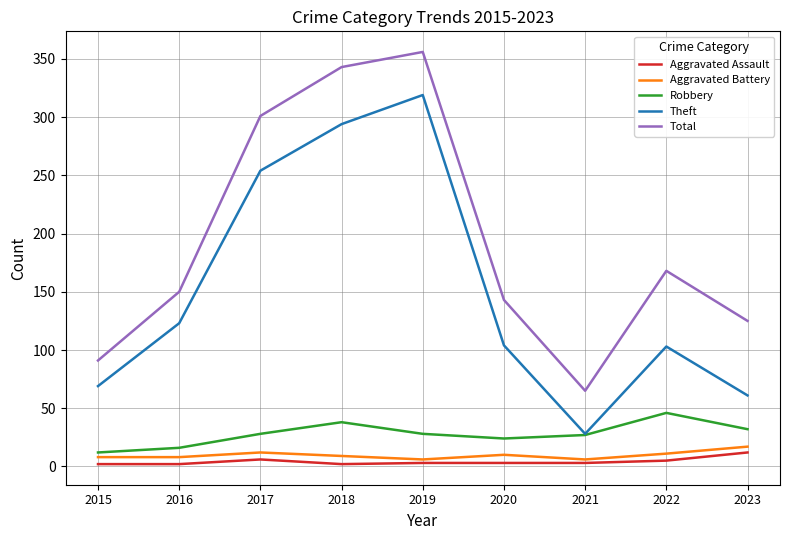

Is the value of Robbery at 2017 greater than the value of Aggravated Assault at 2020?

Yes